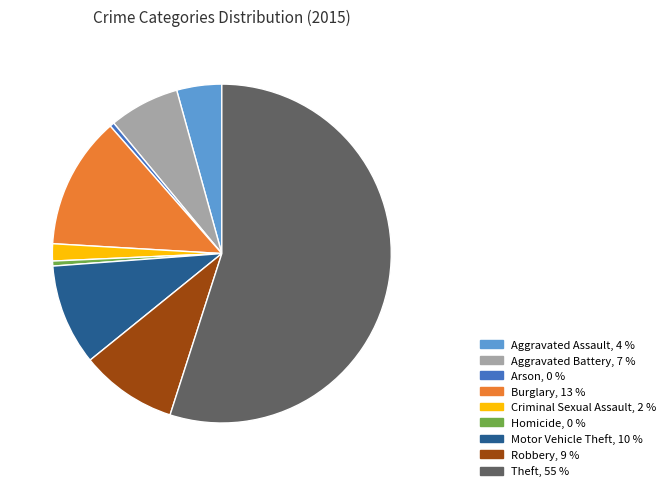

Count the number of slices in the pie.

9